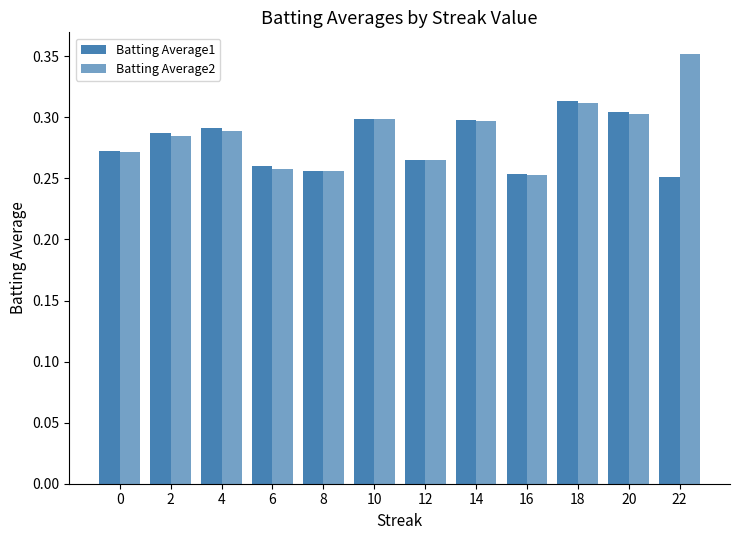

At 18, list the series in order from smallest to largest.

Batting Average2, Batting Average1